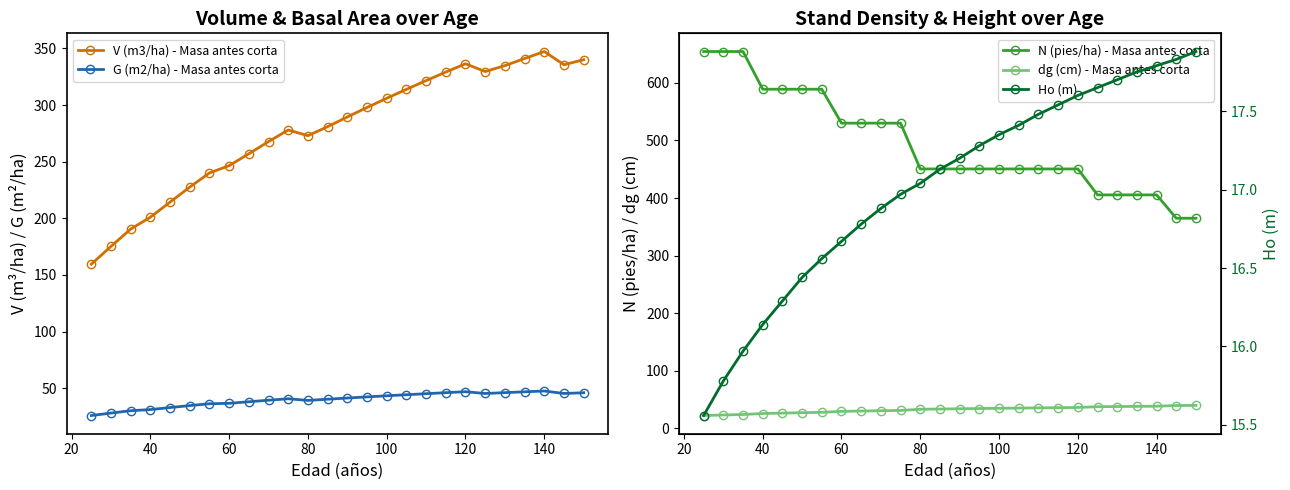

True or false: G (m2/ha) - Masa antes corta has a value of 36.6 at 60.

True